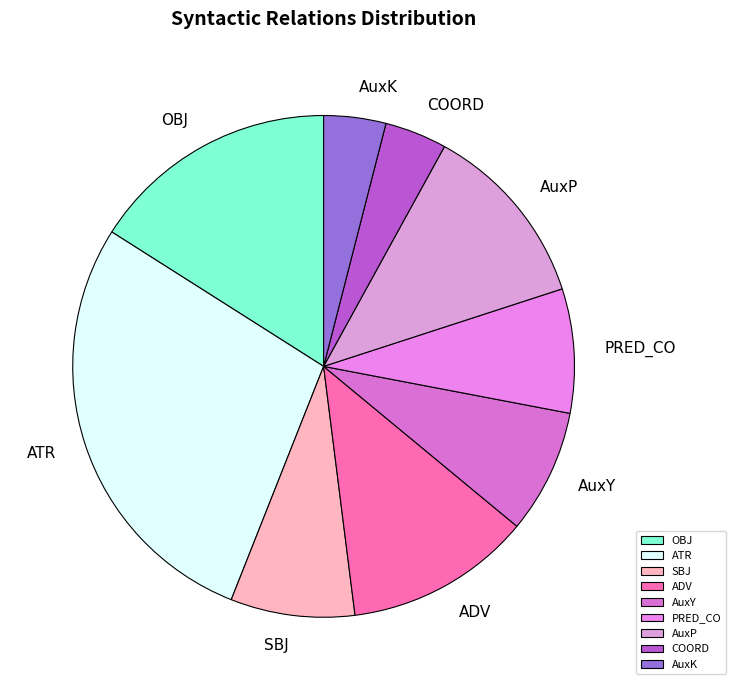

Is there a majority slice in this chart?

No